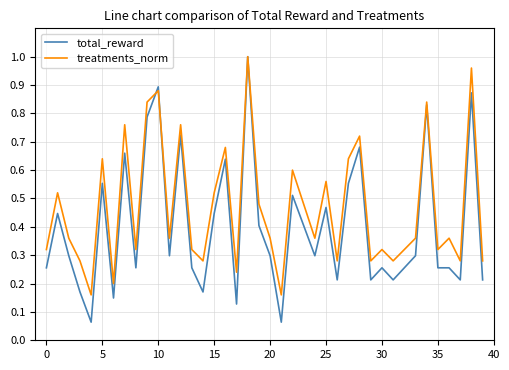

Which series has the largest total across all categories?

treatments_norm